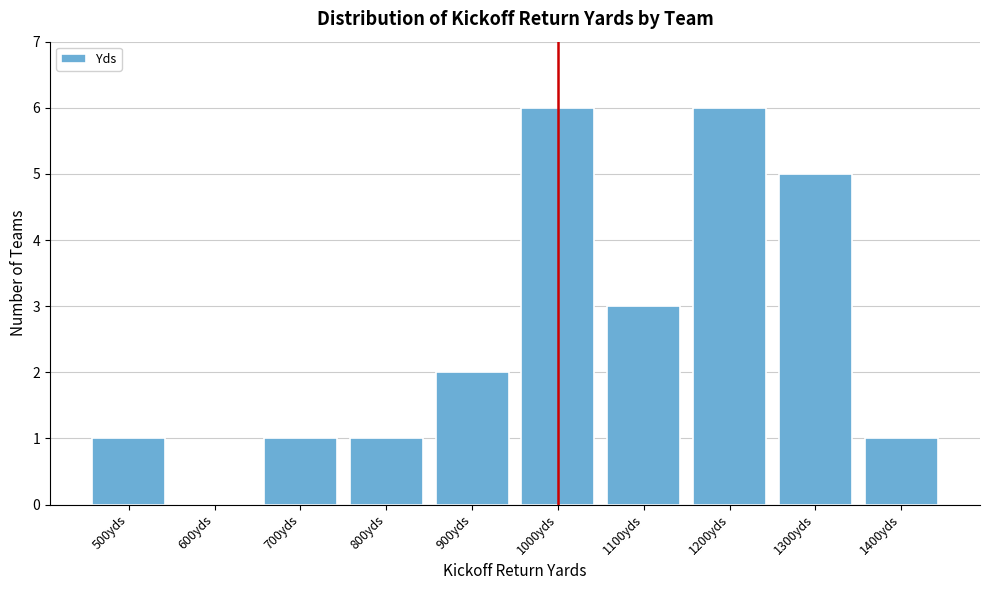

Reading right to left, transcribe all the data shown in this chart.

1400yds=1	1300yds=5	1200yds=6	1100yds=3	1000yds=6	900yds=2	800yds=1	700yds=1	600yds=0	500yds=1